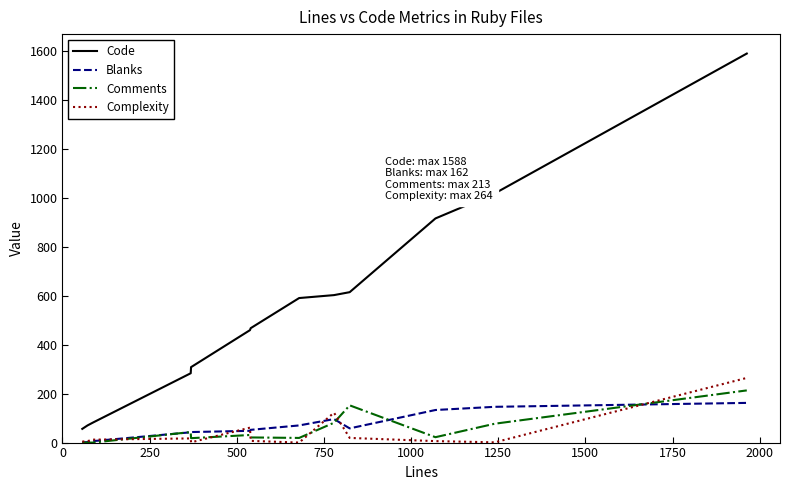

Which series has the largest total across all categories?

Code